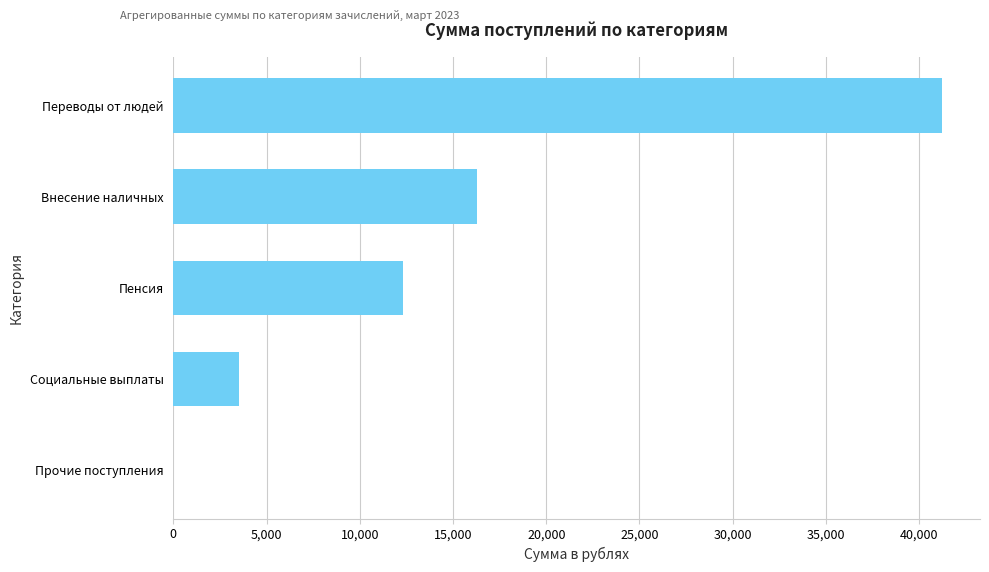

True or false: the data shows 16300 at Внесение наличных.

True